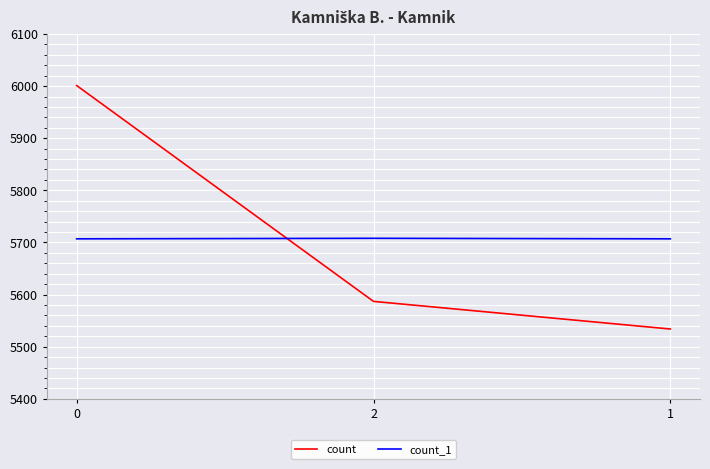

At which label is count closest to 5767?

2